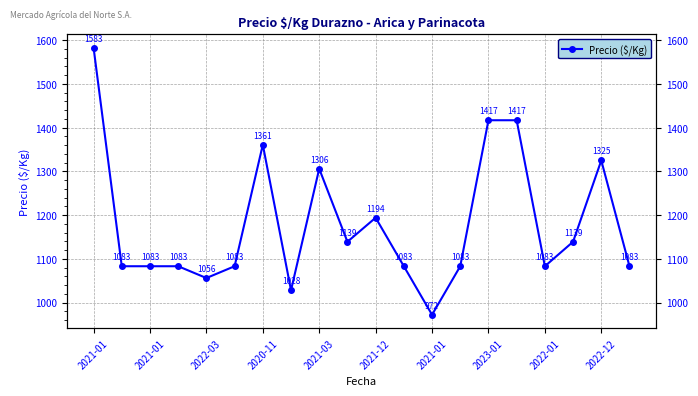

The chart shows a value of 1083 at 19. True or false?

True